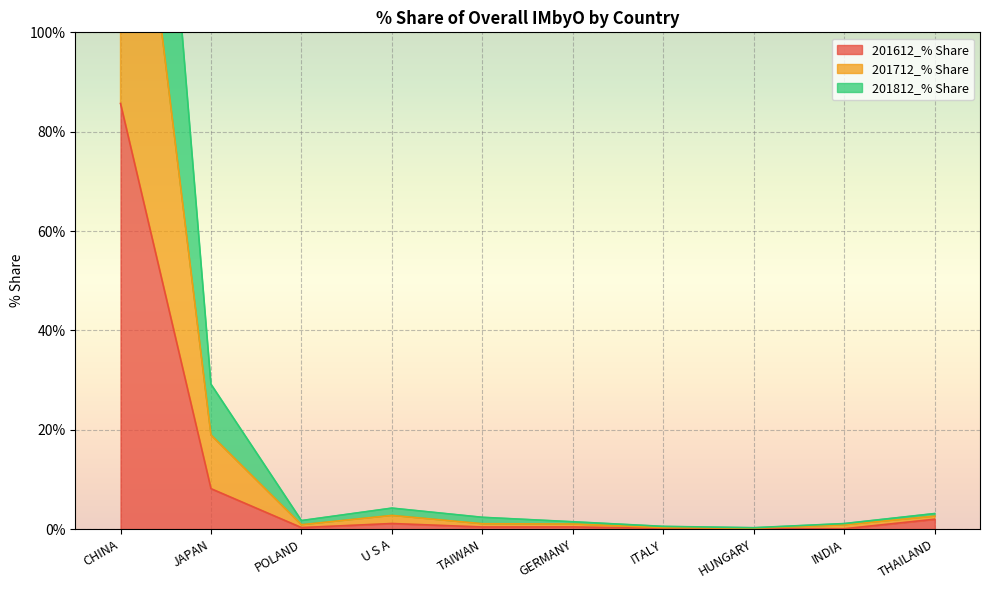

Which series has the widest spread of values?

201712_% Share